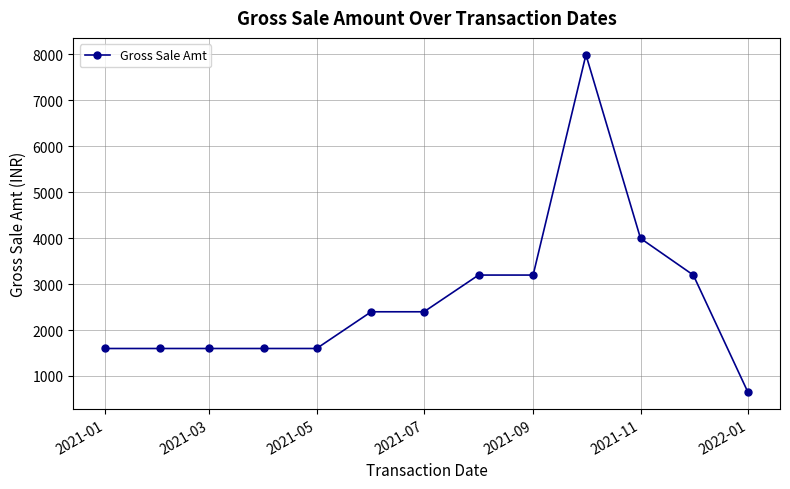

How many values are between 1598 and 3196?

10